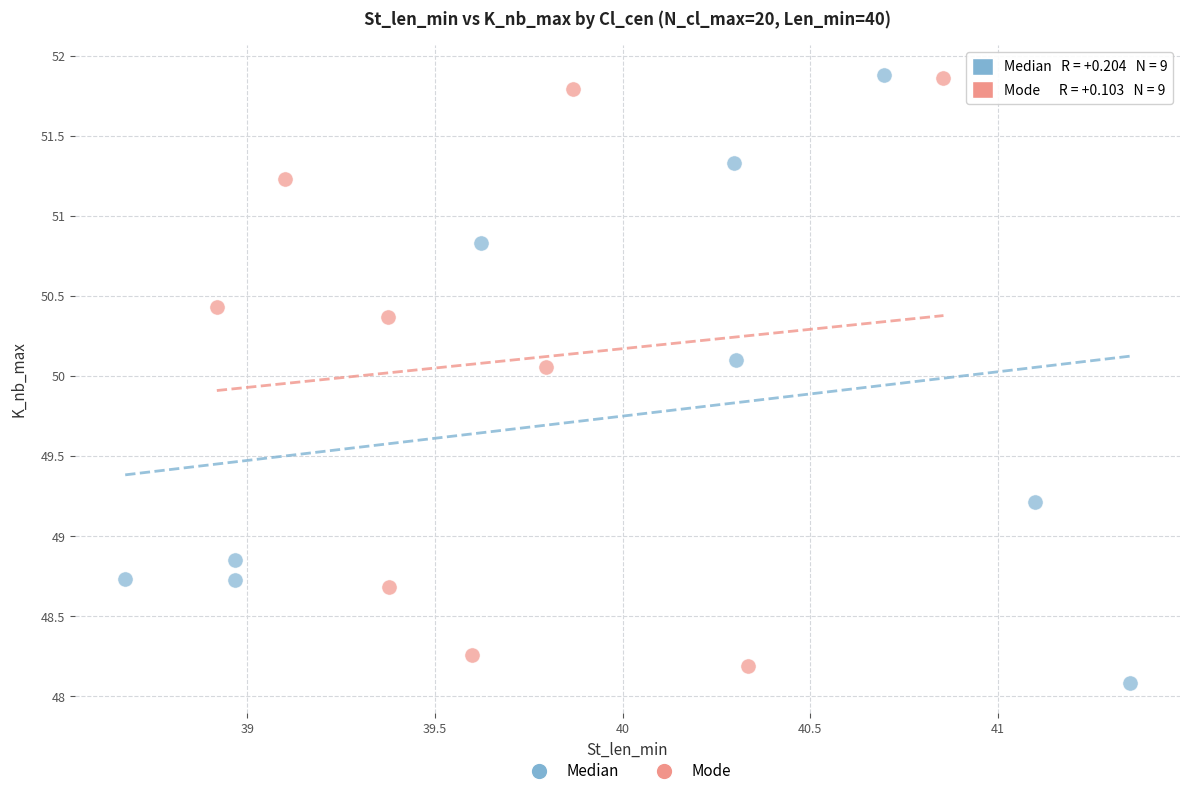

What are all the series names shown in the legend?

Median, Mode